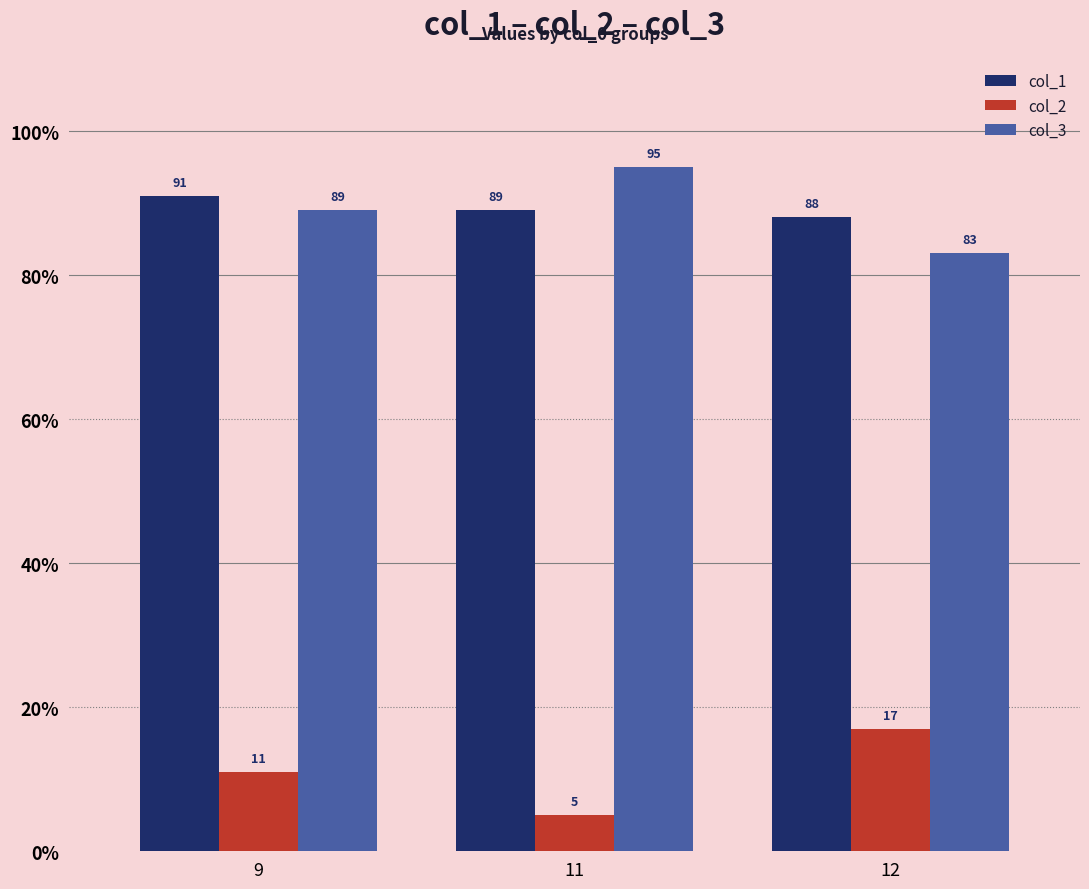

The value of col_3 at 12 is 83. True or false?

True